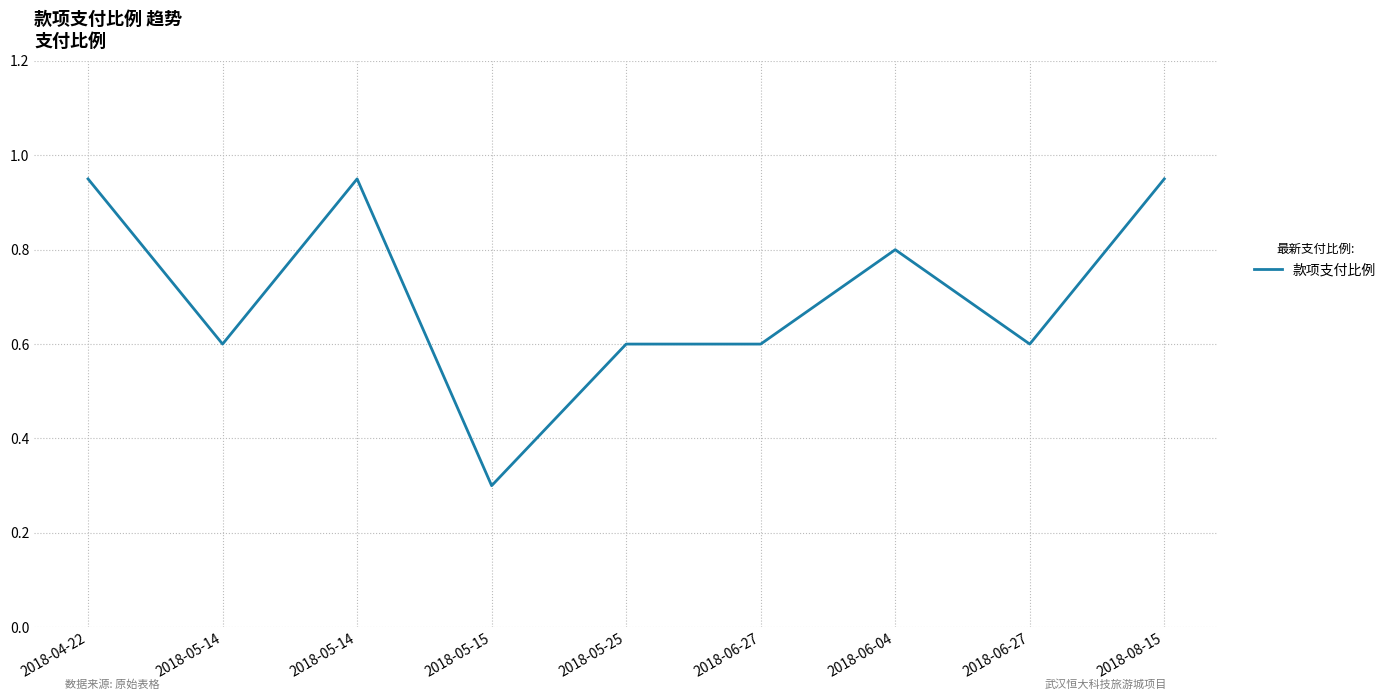

Reading left to right, extract all data points from this chart.

0.9	0.6	0.9	0.3	0.6	0.6	0.8	0.6	0.9